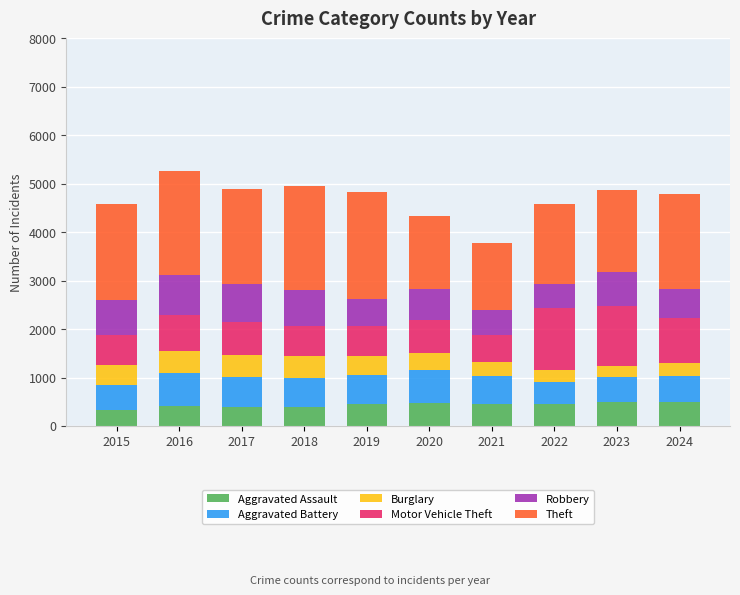

What is the highest value of the Aggravated Assault series?

495